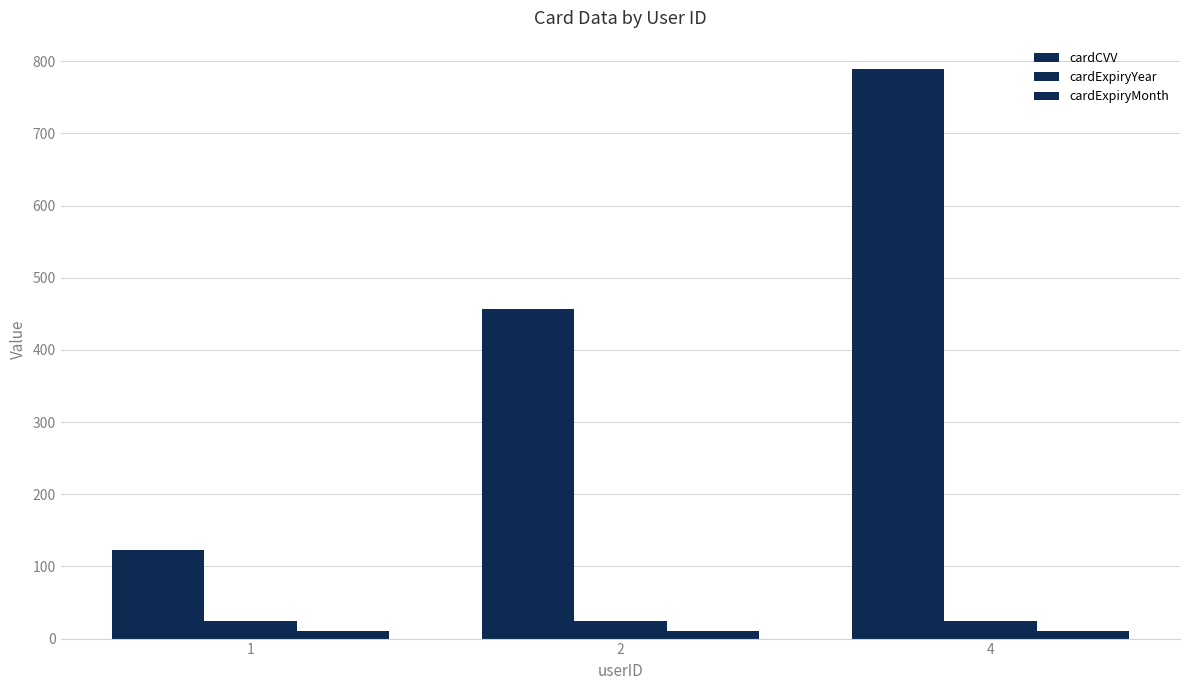

What is the difference between the maximum and second lowest values in the cardCVV series?

333